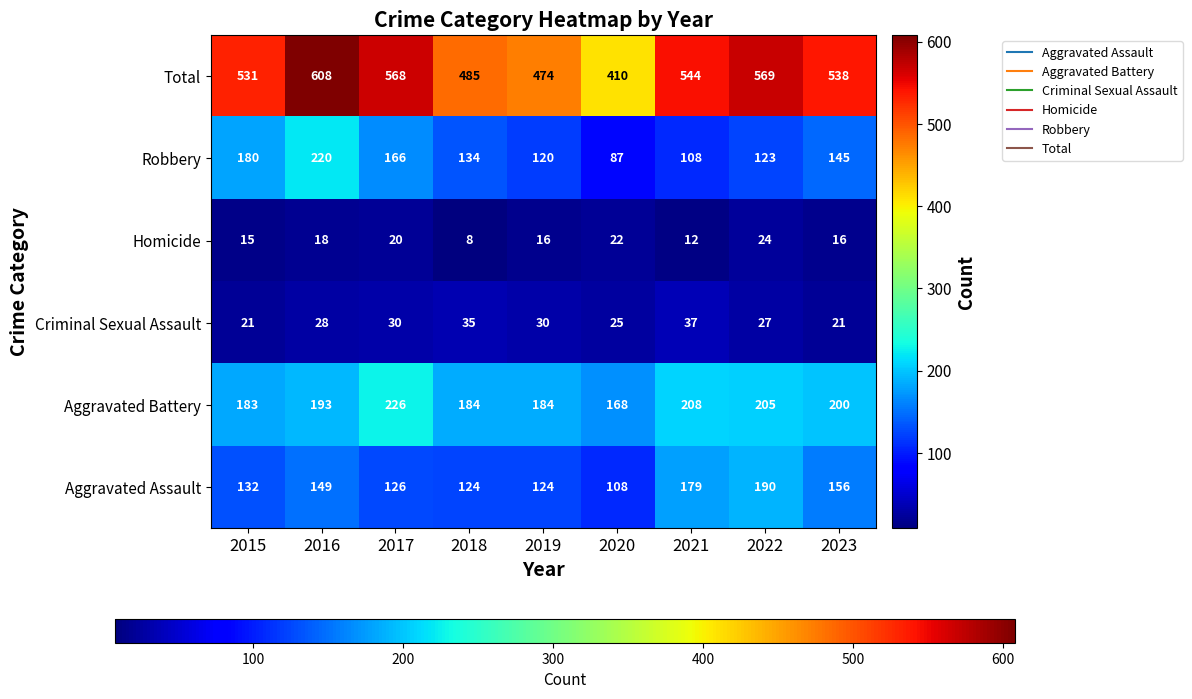

At how many categories does at least one series exceed 108?

9